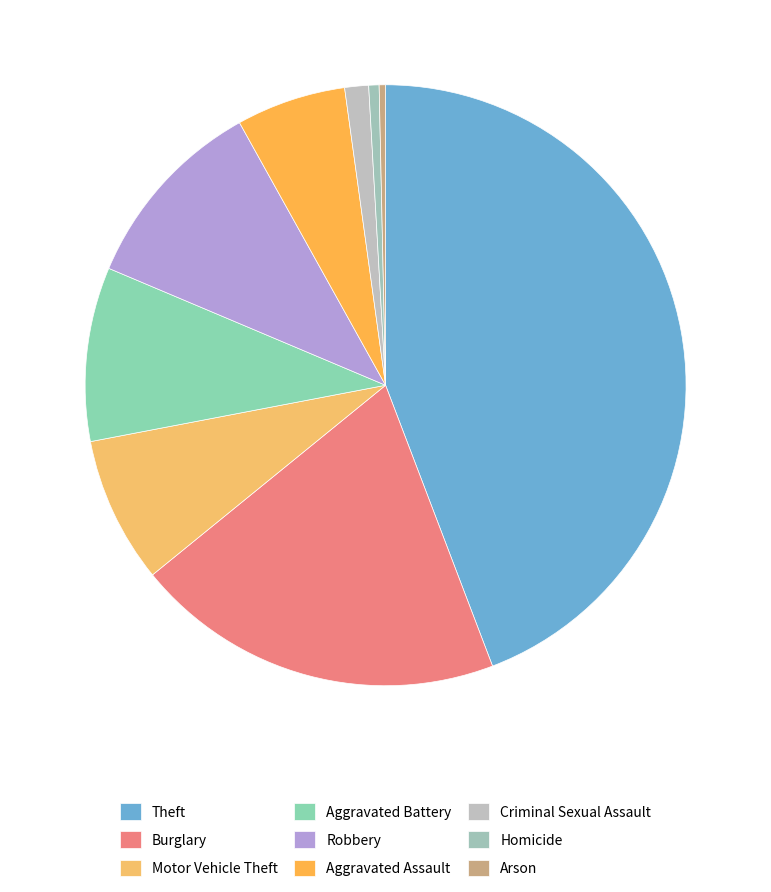

Count the number of slices in the pie.

9